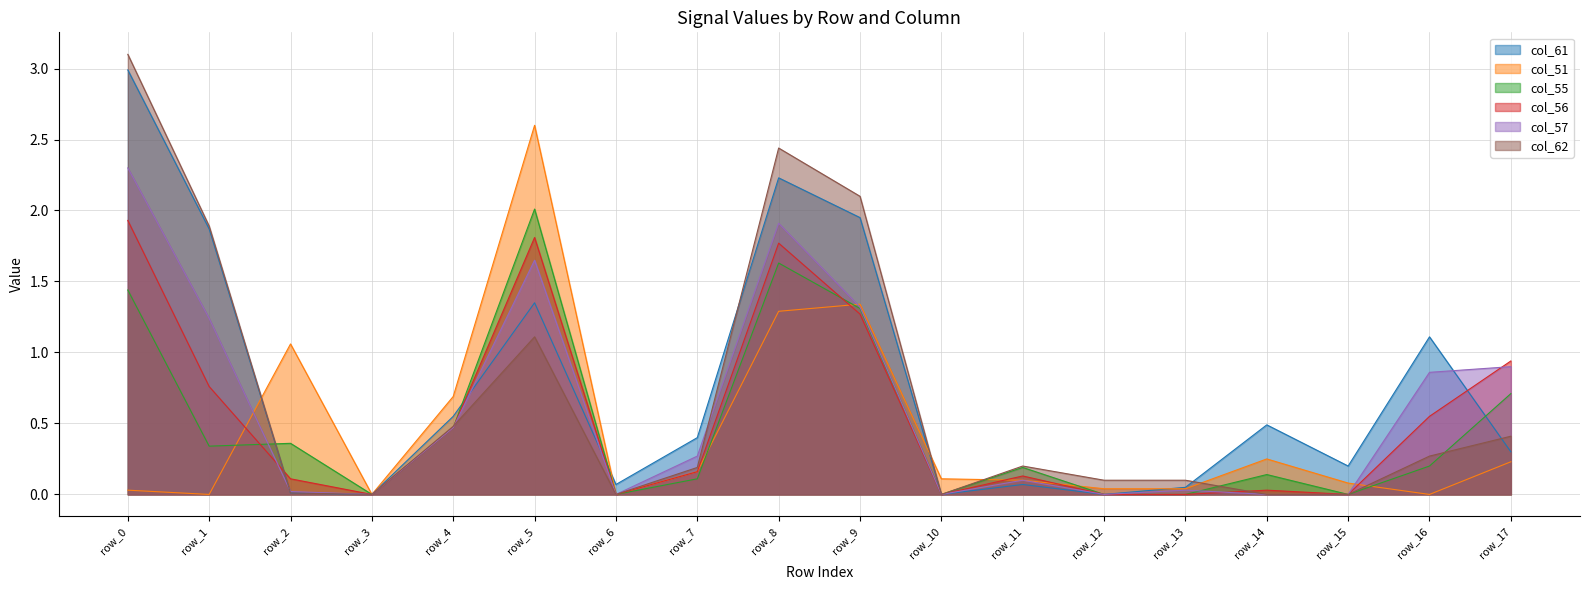

Which has a higher value, row_14 or row_6?

row_14